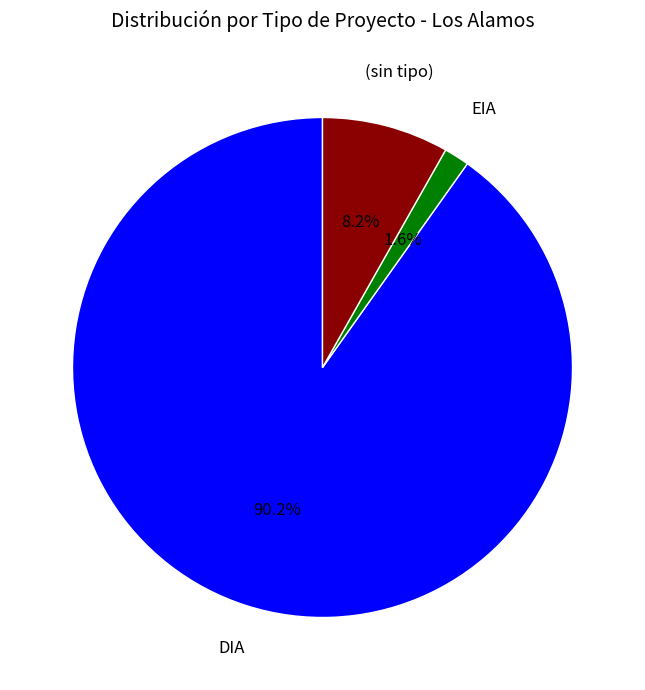

To the nearest percent, what is the average slice percentage?

33%